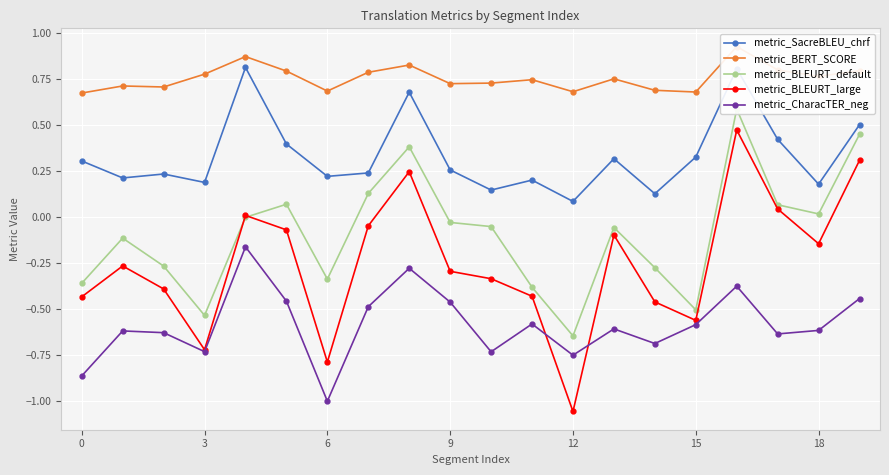

The metric_CharacTER_neg series shows -0.6 at 15. True or false?

True